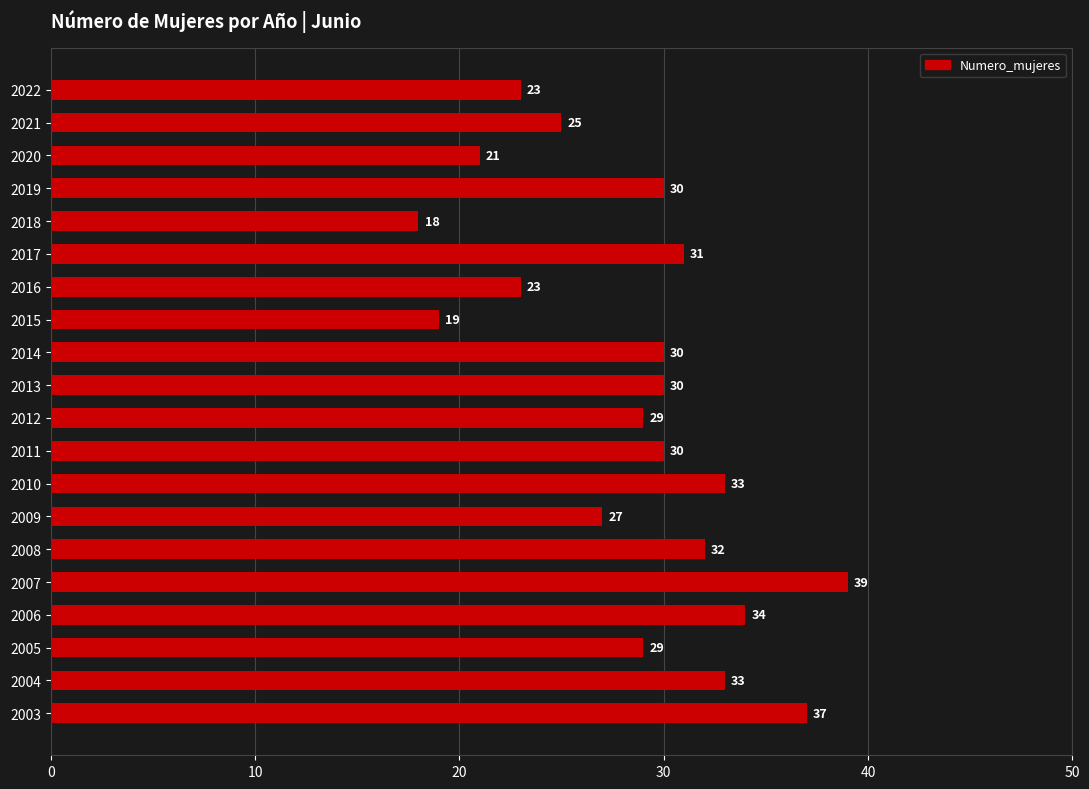

Which label corresponds to the largest value in the chart?

2007